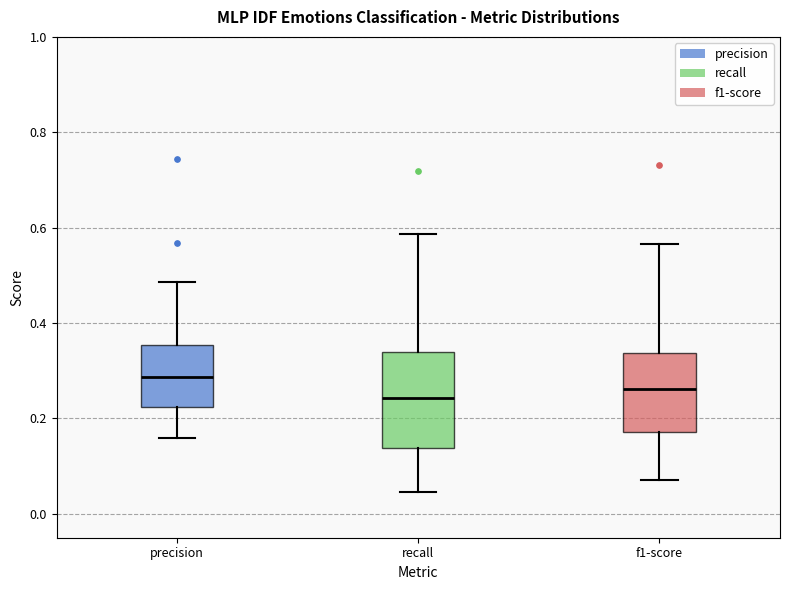

Where does the lower whisker of the box for recall end on the y-axis? The values are not printed on the chart, so give them approximately, as read against the axis.

0.04